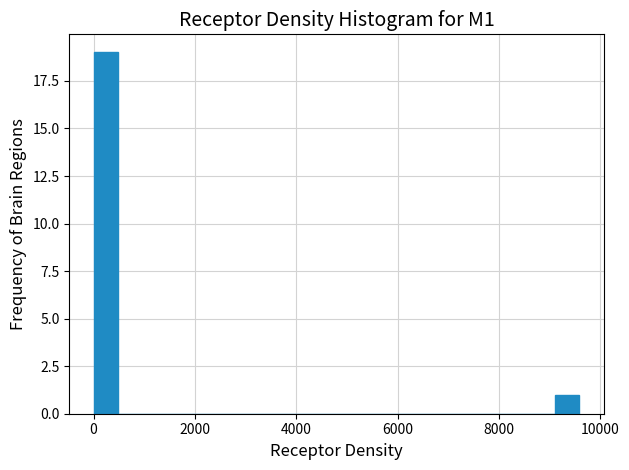

Read against the x-axis, roughly where is the centre of the tallest bar?

200